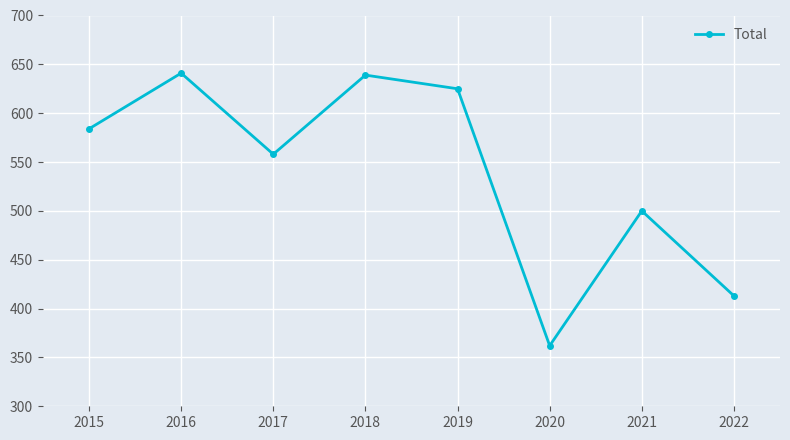

Reading left to right, what are all the values shown in this chart?

2015=584	2016=641	2017=558	2018=639	2019=625	2020=362	2021=500	2022=413